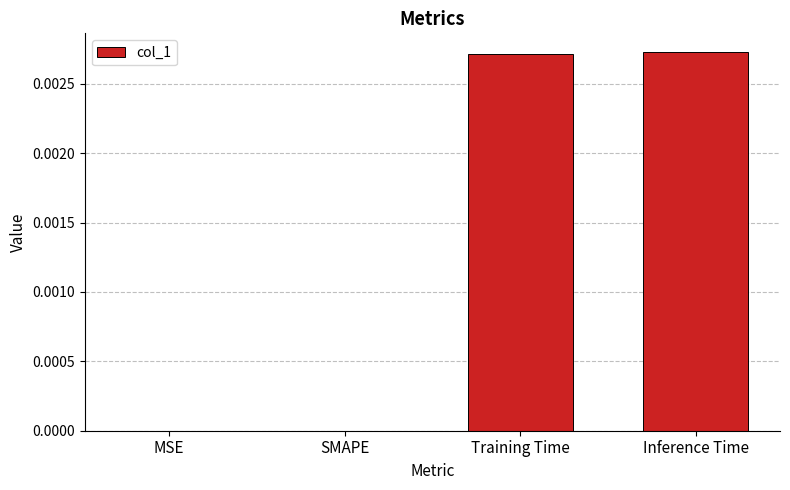

Is it true that the value at Inference Time is 0.0?

True